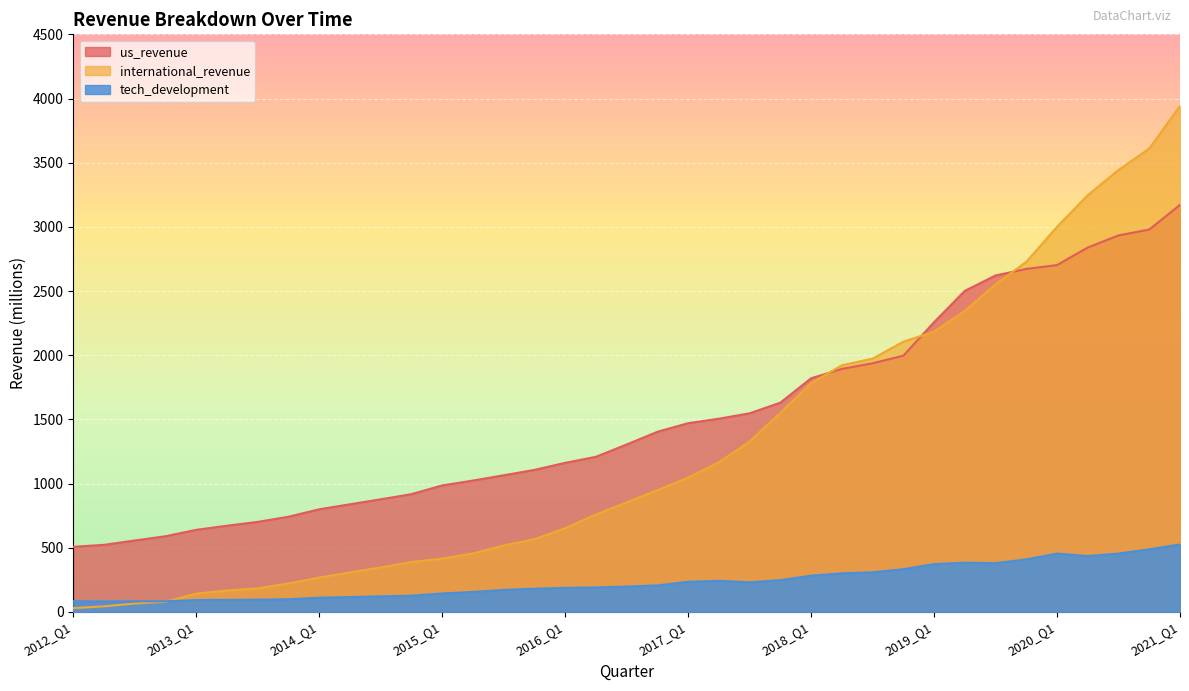

Reading right to left, transcribe all the data shown in this chart.

us_revenue: 2021_Q1=3171	2020_Q4=2979	2020_Q3=2933	2020_Q2=2839	2020_Q1=2702	2019_Q4=2672	2019_Q3=2621	2019_Q2=2501	2019_Q1=2257	2018_Q4=1996	2018_Q3=1937	2018_Q2=1893	2018_Q1=1820	2017_Q4=1630	2017_Q3=1547	2017_Q2=1505	2017_Q1=1470	2016_Q4=1403	2016_Q3=1304	2016_Q2=1208	2016_Q1=1161	2015_Q4=1106	2015_Q3=1064	2015_Q2=1023	2015_Q1=985	2014_Q4=917	2014_Q3=877	2014_Q2=838	2014_Q1=799	2013_Q4=741	2013_Q3=701	2013_Q2=671	2013_Q1=639	2012_Q4=589	2012_Q3=556	2012_Q2=522	2012_Q1=507
international_revenue: 2021_Q1=3942	2020_Q4=3610	2020_Q3=3443	2020_Q2=3247	2020_Q1=3000	2019_Q4=2727	2019_Q3=2552	2019_Q2=2345	2019_Q1=2183	2018_Q4=2105	2018_Q3=1973	2018_Q2=1921	2018_Q1=1782	2017_Q4=1550	2017_Q3=1327	2017_Q2=1165	2017_Q1=1046	2016_Q4=948	2016_Q3=853	2016_Q2=758	2016_Q1=652	2015_Q4=566	2015_Q3=517	2015_Q2=455	2015_Q1=415	2014_Q4=388	2014_Q3=346	2014_Q2=307	2014_Q1=267	2013_Q4=221	2013_Q3=183	2013_Q2=166	2013_Q1=142	2012_Q4=78	2012_Q3=65	2012_Q2=43	2012_Q1=29
tech_development: 2021_Q1=525	2020_Q4=487	2020_Q3=454	2020_Q2=435	2020_Q1=454	2019_Q4=409	2019_Q3=379	2019_Q2=383	2019_Q1=372	2018_Q4=332	2018_Q3=308	2018_Q2=300	2018_Q1=282	2017_Q4=247	2017_Q3=230	2017_Q2=242	2017_Q1=234	2016_Q4=206	2016_Q3=197	2016_Q2=190	2016_Q1=187	2015_Q4=180	2015_Q3=171	2015_Q2=155	2015_Q1=143	2014_Q4=126	2014_Q3=121	2014_Q2=115	2014_Q1=110	2013_Q4=98	2013_Q3=95	2013_Q2=93	2013_Q1=92	2012_Q4=82	2012_Q3=82	2012_Q2=81	2012_Q1=83